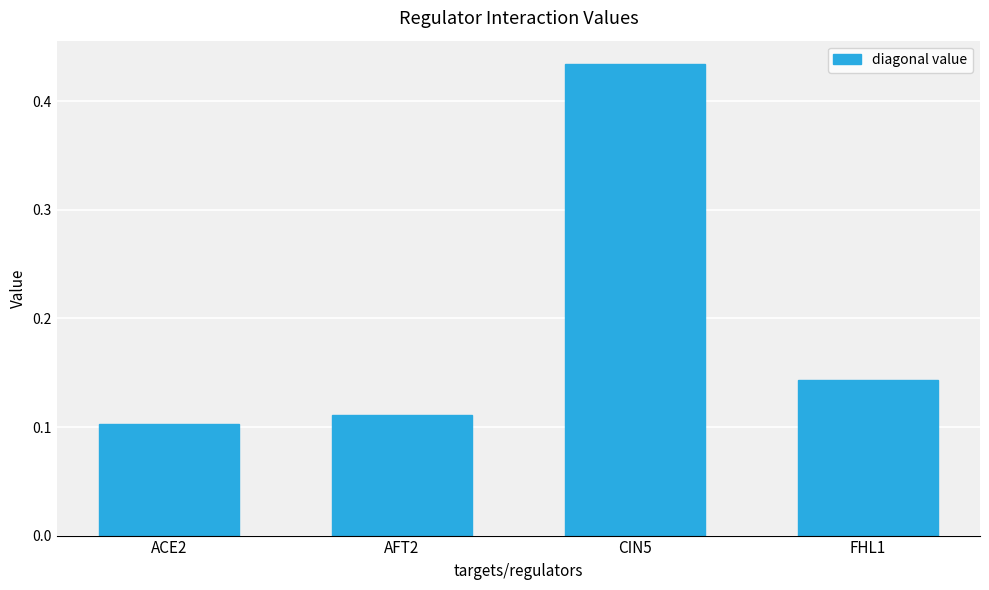

How many values are between 0 and 1?

4